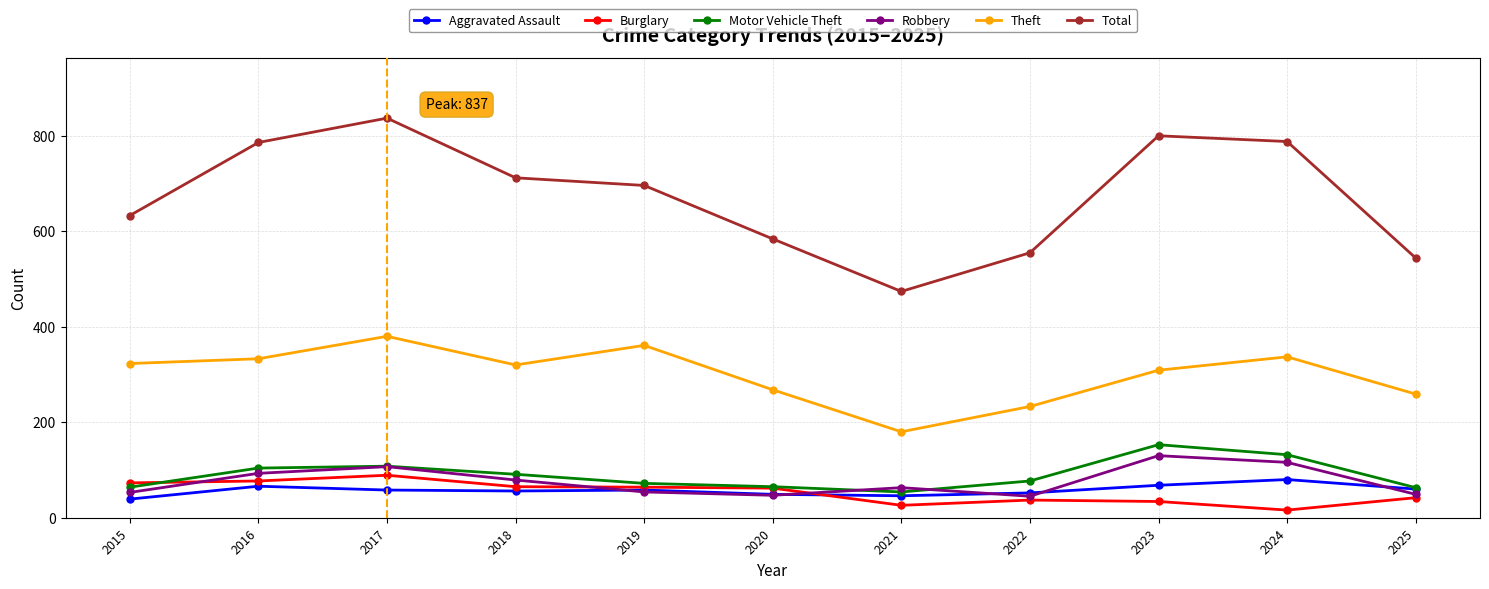

What is the sum of the Theft values at 2016 and 2015?

656